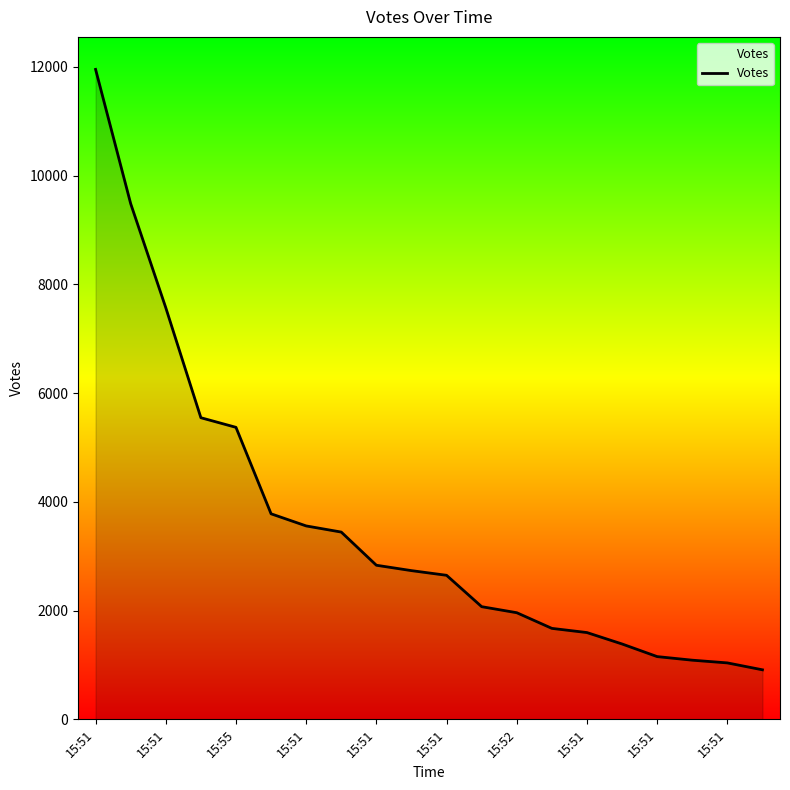

What is the greatest value displayed?

11953